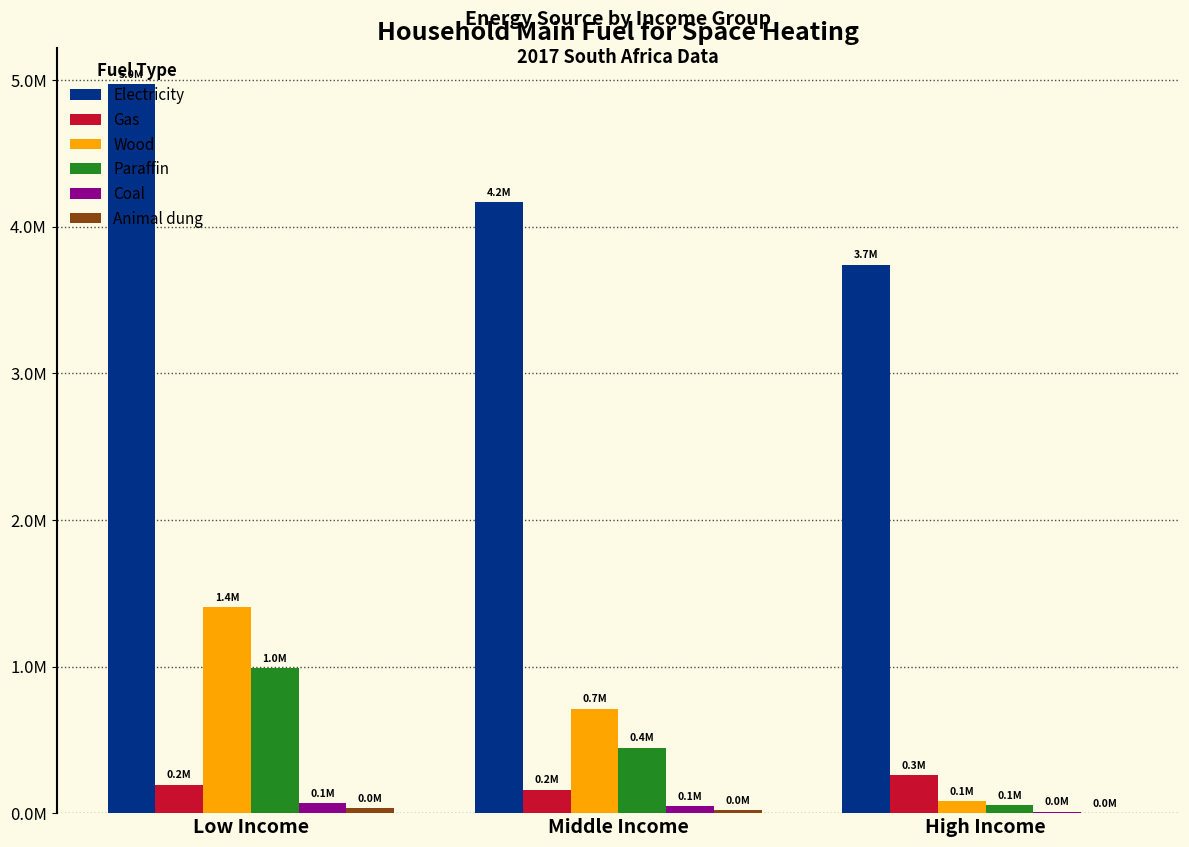

Which series has the largest total across all categories?

Electricity